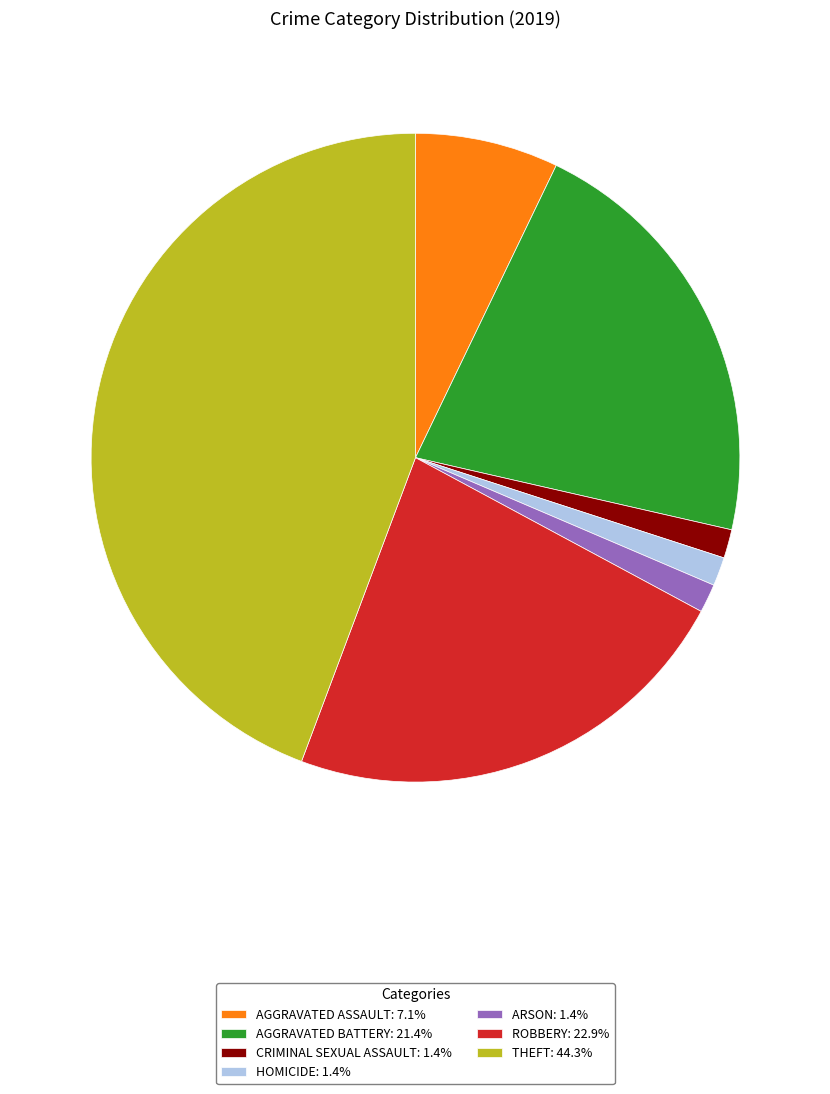

Does any single category account for the majority?

No